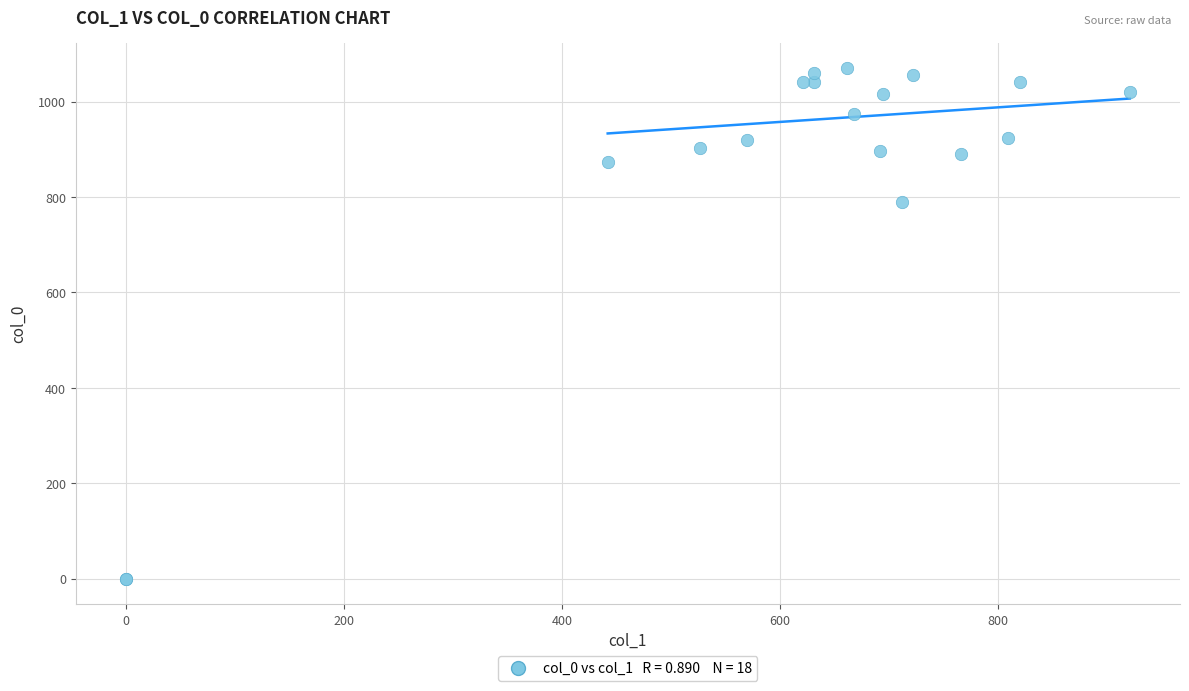

What Y value in the scatter plot is closest to 535?

790.0